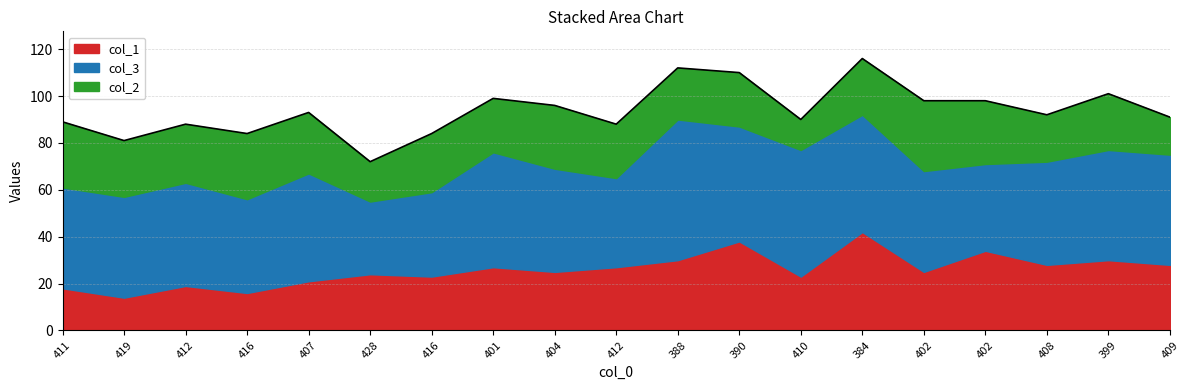

What are all the series names shown in the legend?

col_1, col_3, col_2